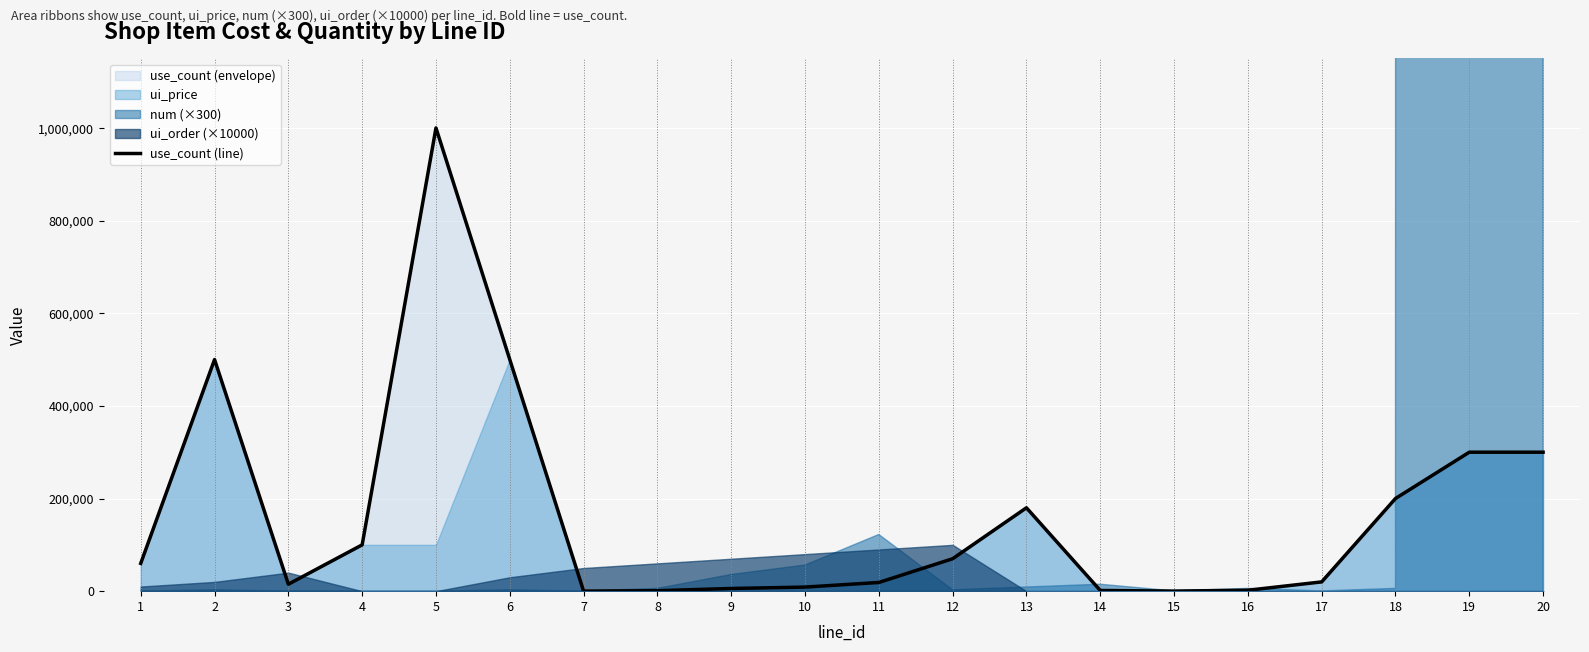

What is the value of the 9th point from the left?

5800